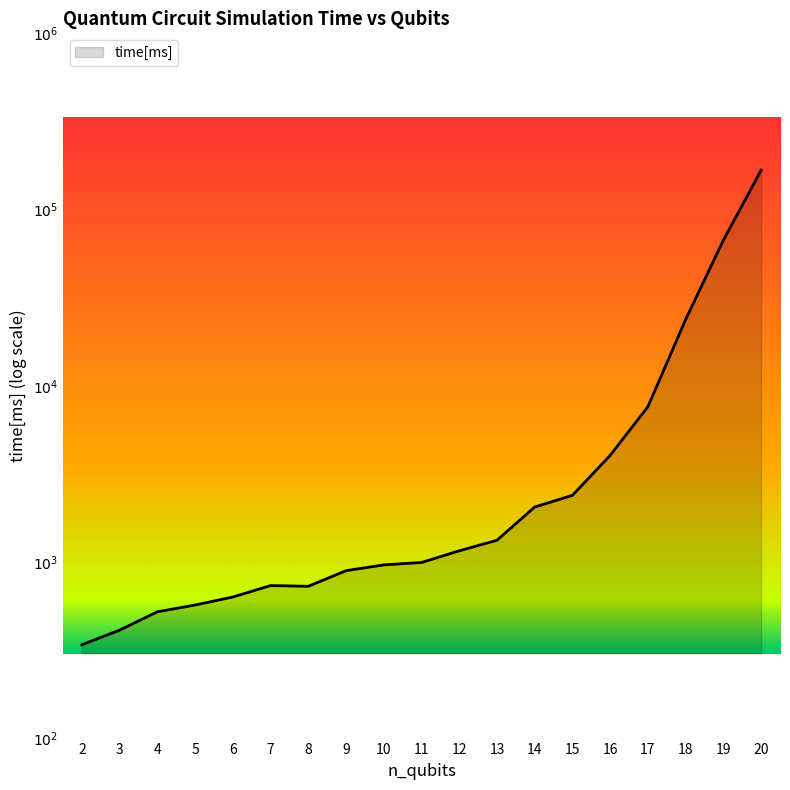

Reading right to left, extract all data points from this chart.

5.2	4.8	4.4	3.9	3.6	3.4	3.3	3.1	3.1	3.0	3.0	3.0	2.9	2.9	2.8	2.8	2.7	2.6	2.5